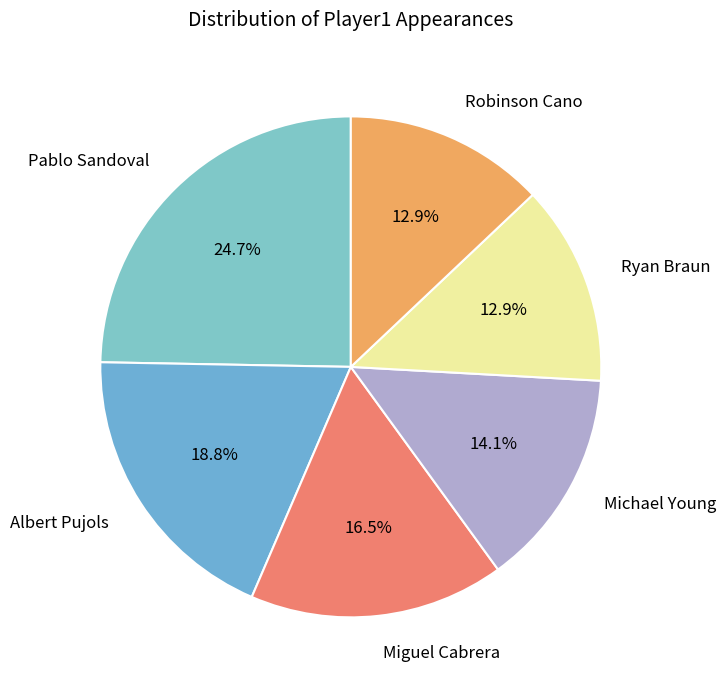

Is it true that Ryan Braun is 13% of the pie?

True